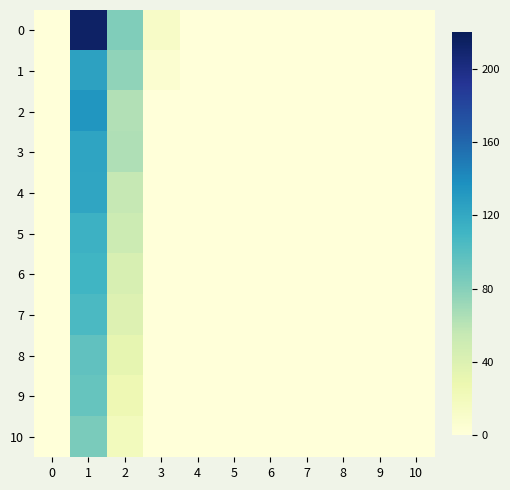

Reading left to right, list all the values displayed in this chart.

0: 0=0.0	1=213.3	2=81.7	3=12.7	4=0.0	5=0.0	6=0.0	7=0.0	8=0.0	9=0.0	10=0.0
1: 0=0.0	1=125.4	2=75.7	3=6.6	4=0.0	5=0.0	6=0.0	7=0.0	8=0.0	9=0.0	10=0.0
2: 0=0.0	1=133.3	2=63.0	3=0.0	4=0.0	5=0.0	6=0.0	7=0.0	8=0.0	9=0.0	10=0.0
3: 0=0.0	1=123.6	2=63.6	3=0.0	4=0.0	5=0.0	6=0.0	7=0.0	8=0.0	9=0.0	10=0.0
4: 0=0.0	1=122.2	2=55.6	3=0.0	4=0.0	5=0.0	6=0.0	7=0.0	8=0.0	9=0.0	10=0.0
5: 0=0.0	1=112.8	2=51.3	3=0.0	4=0.0	5=0.0	6=0.0	7=0.0	8=0.0	9=0.0	10=0.0
6: 0=0.0	1=110.8	2=43.6	3=0.0	4=0.0	5=0.0	6=0.0	7=0.0	8=0.0	9=0.0	10=0.0
7: 0=0.0	1=105.1	2=38.8	3=0.0	4=0.0	5=0.0	6=0.0	7=0.0	8=0.0	9=0.0	10=0.0
8: 0=0.0	1=96.1	2=32.5	3=0.0	4=0.0	5=0.0	6=0.0	7=0.0	8=0.0	9=0.0	10=0.0
9: 0=0.0	1=93.5	2=25.2	3=0.0	4=0.0	5=0.0	6=0.0	7=0.0	8=0.0	9=0.0	10=0.0
10: 0=0.0	1=84.8	2=19.6	3=0.0	4=0.0	5=0.0	6=0.0	7=0.0	8=0.0	9=0.0	10=0.0